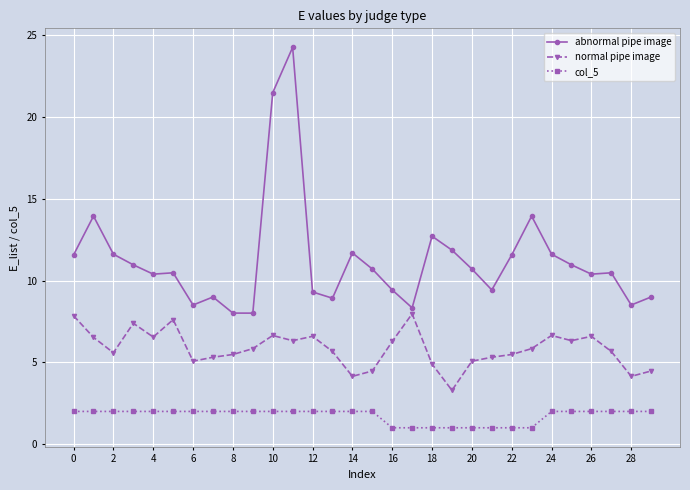

True or false: abnormal pipe image and col_5 cross at least once.

False